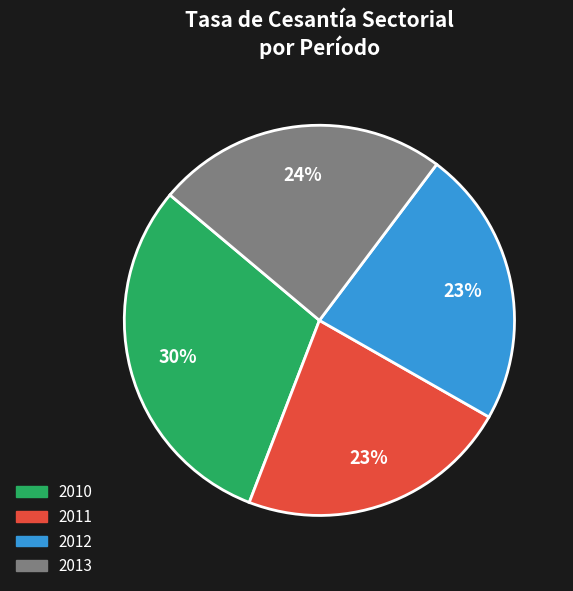

Is there any slice that represents more than half of the pie?

No